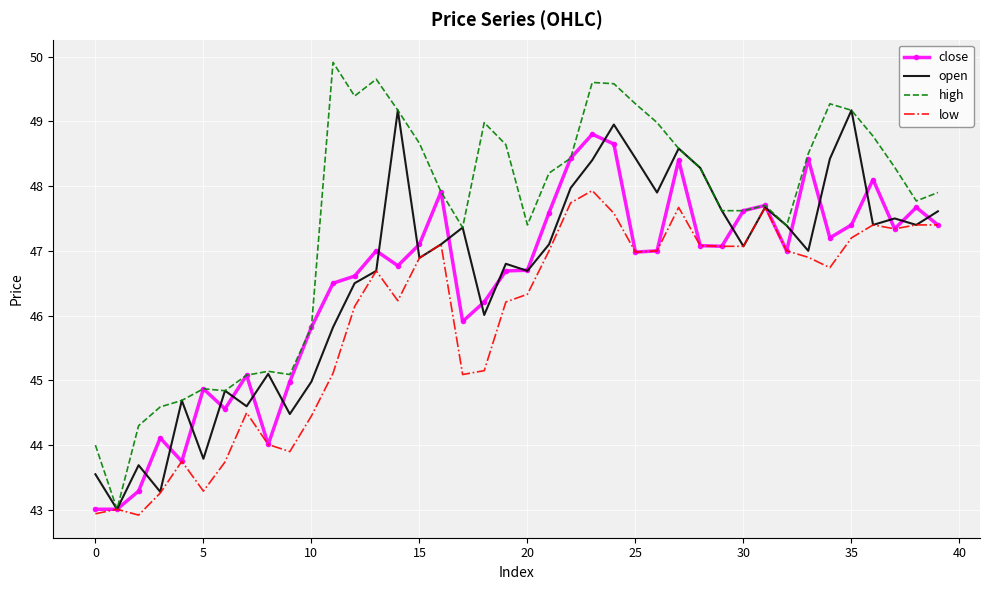

Which series has the largest total across all categories?

high